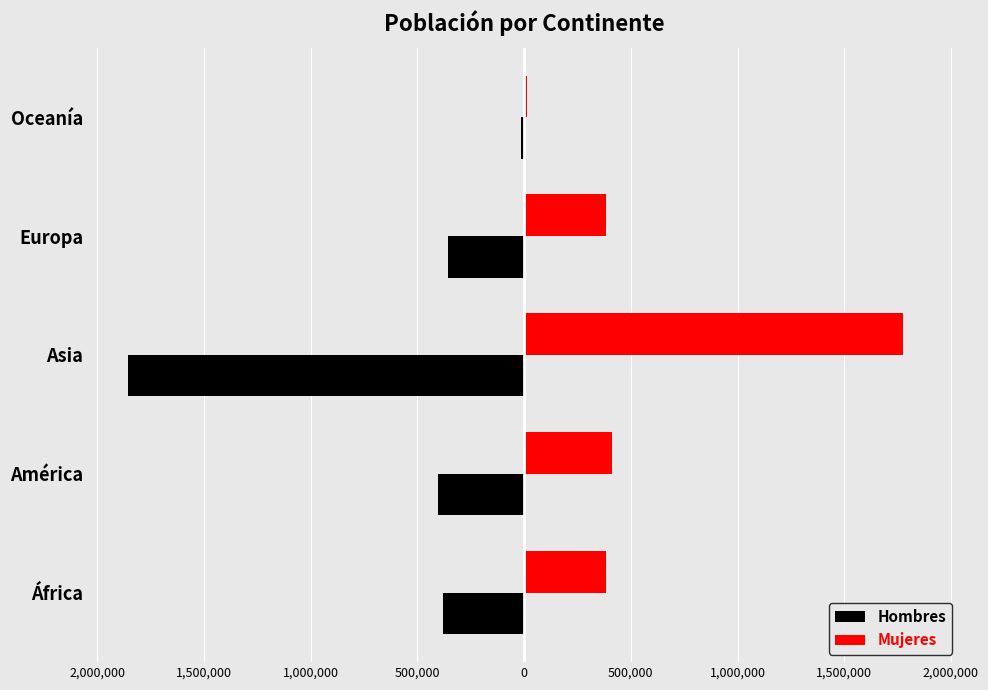

What are all the series names shown in the legend?

Hombres, Mujeres